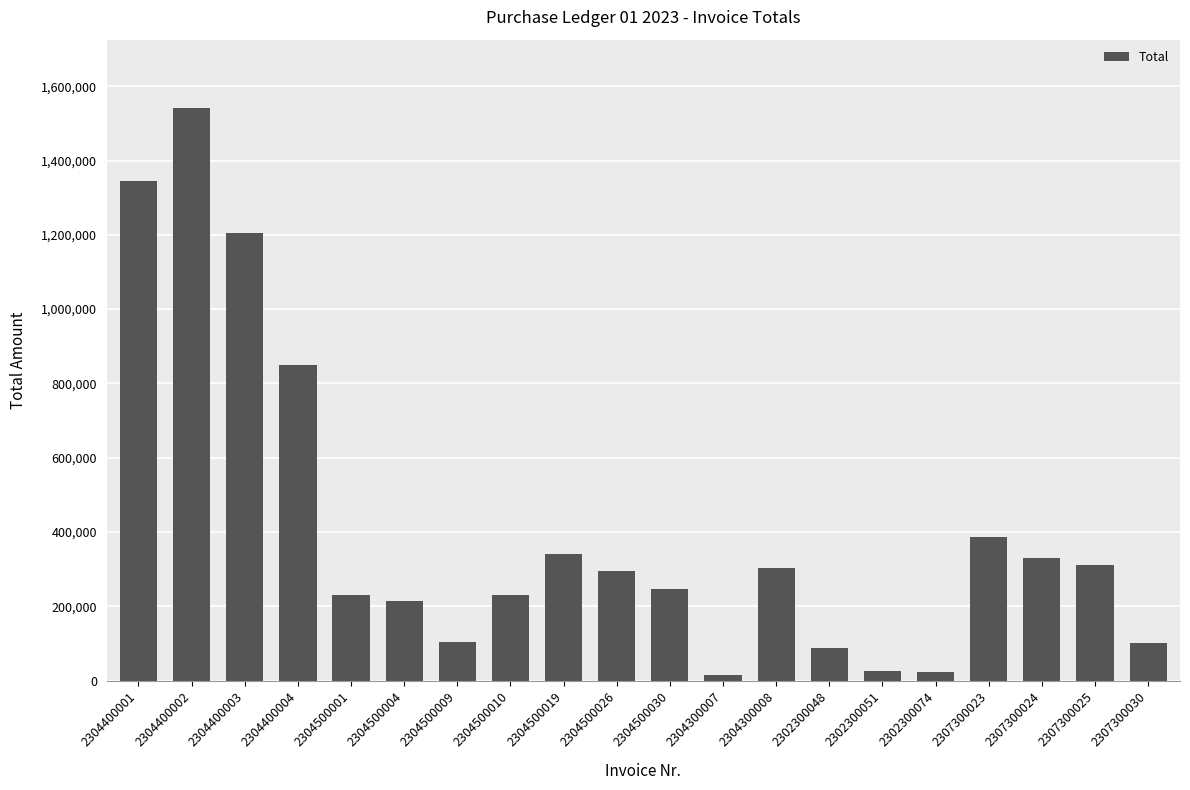

The chart shows a value of 340652.9 at 2304500019. True or false?

True